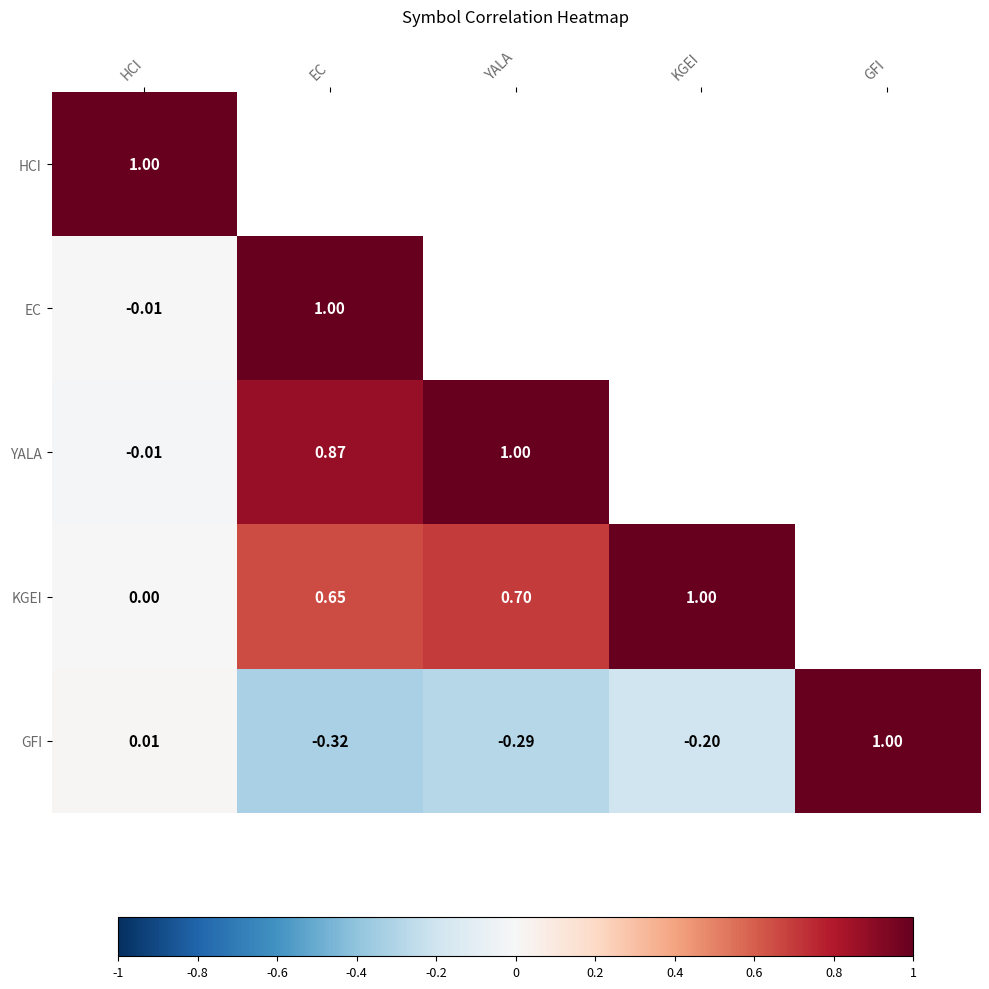

The YALA series shows 1.2 at EC. True or false?

False